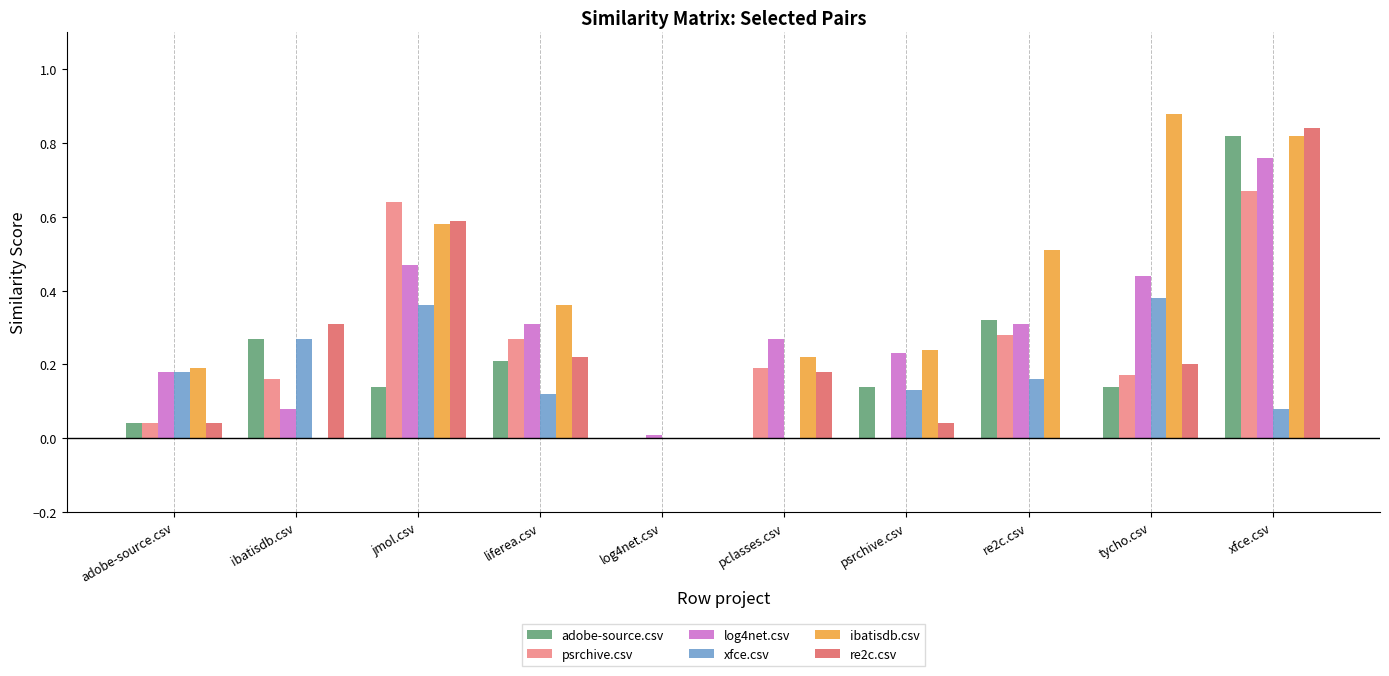

Is the value of adobe-source.csv at jmol.csv greater than the value of psrchive.csv at adobe-source.csv?

Yes